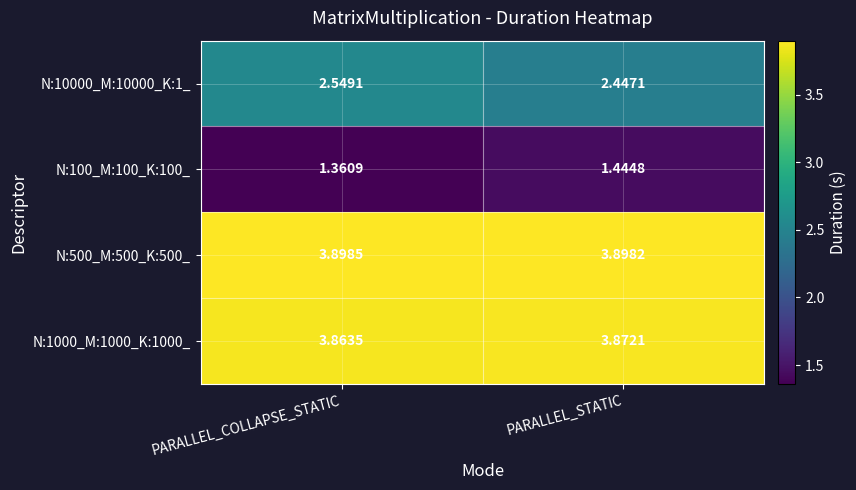

At which label does N:1000_M:1000_K:1000_ reach its peak?

PARALLEL_STATIC